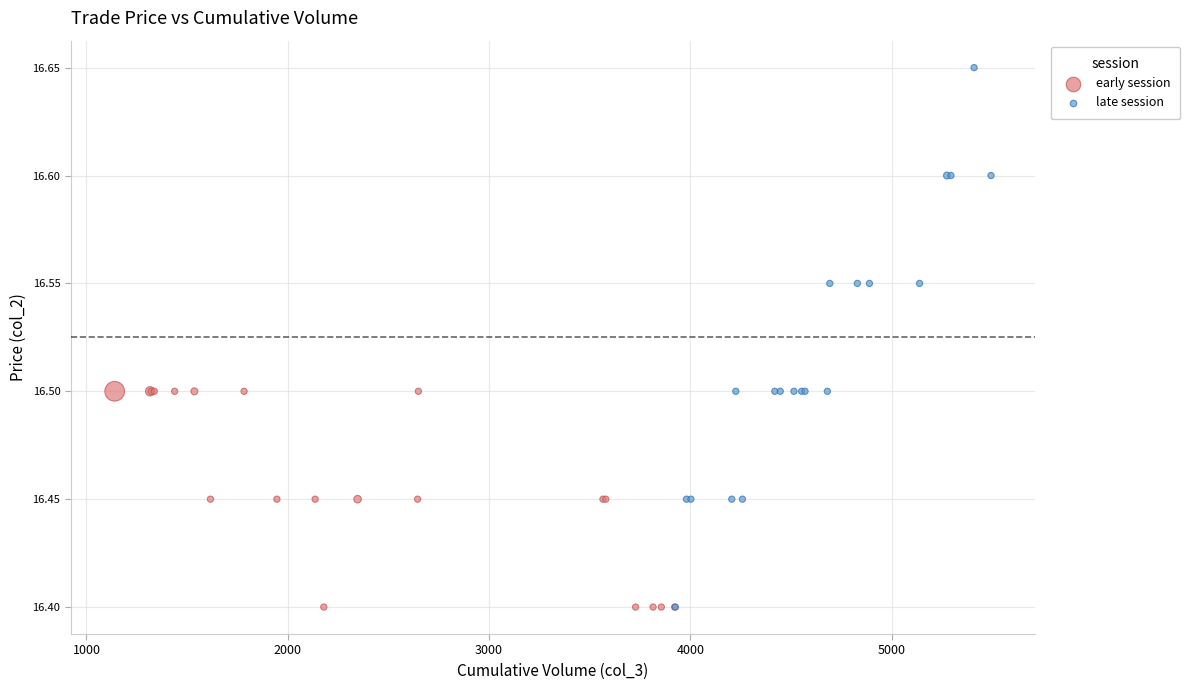

Which series reaches the maximum Y coordinate?

late session